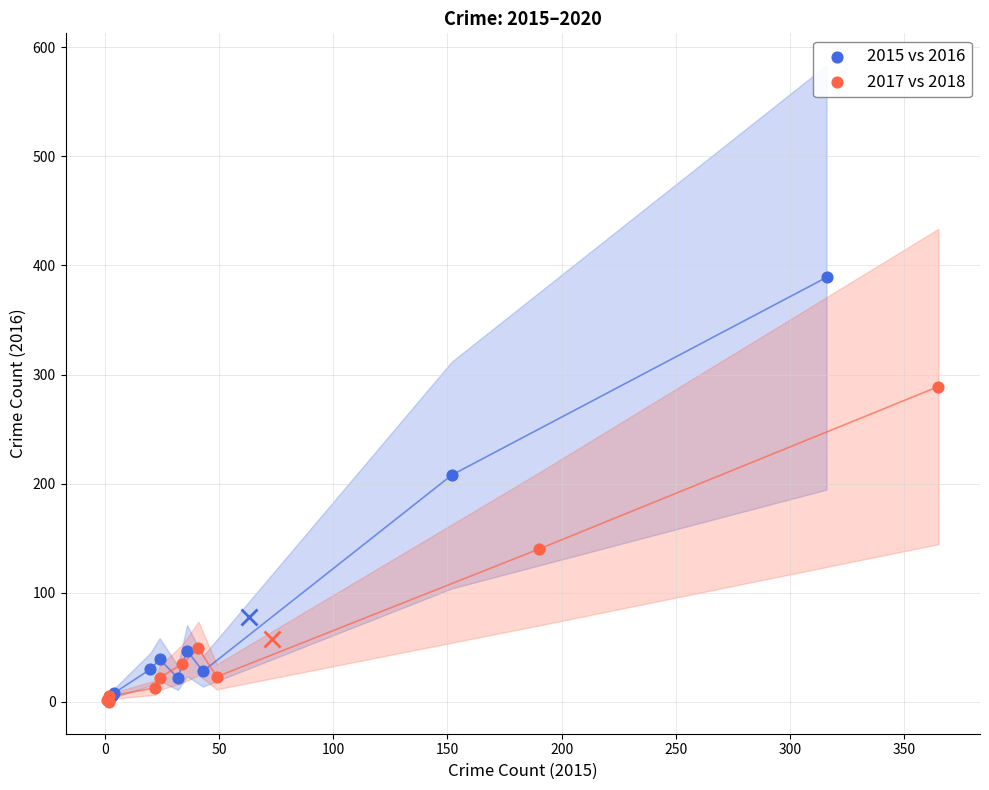

Which series contains the highest Y value?

2015 vs 2016